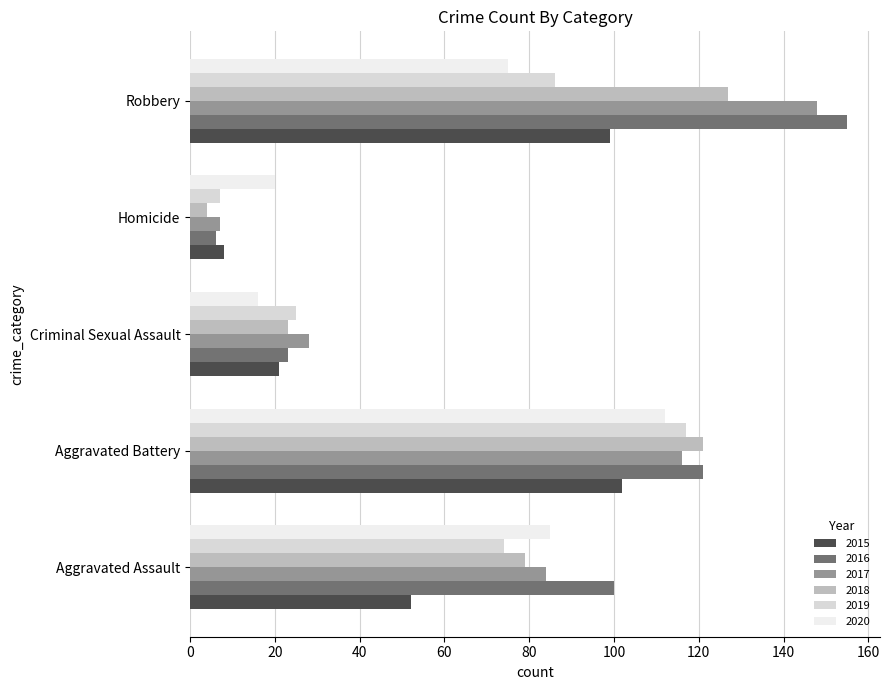

Where does the 2019 series first go above 74?

Aggravated Battery